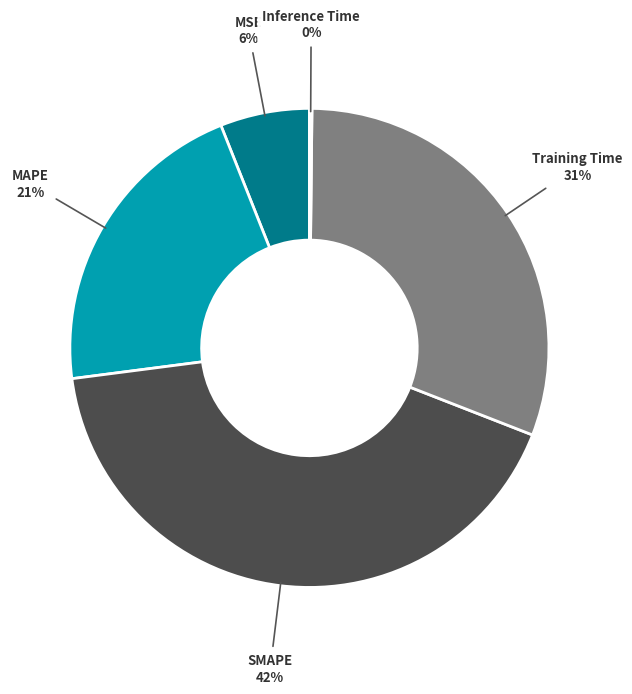

To the nearest percent, what portion does MAPE represent?

21%